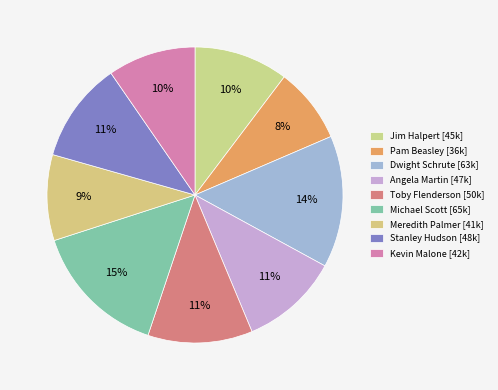

What percentage is NOT represented by Michael Scott?

85.1%